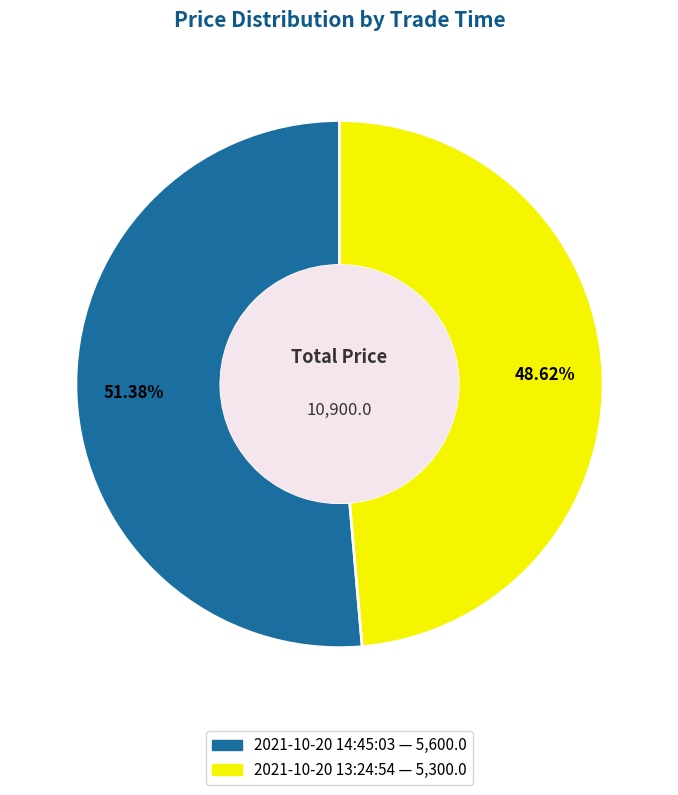

How many segments does this pie chart have?

2